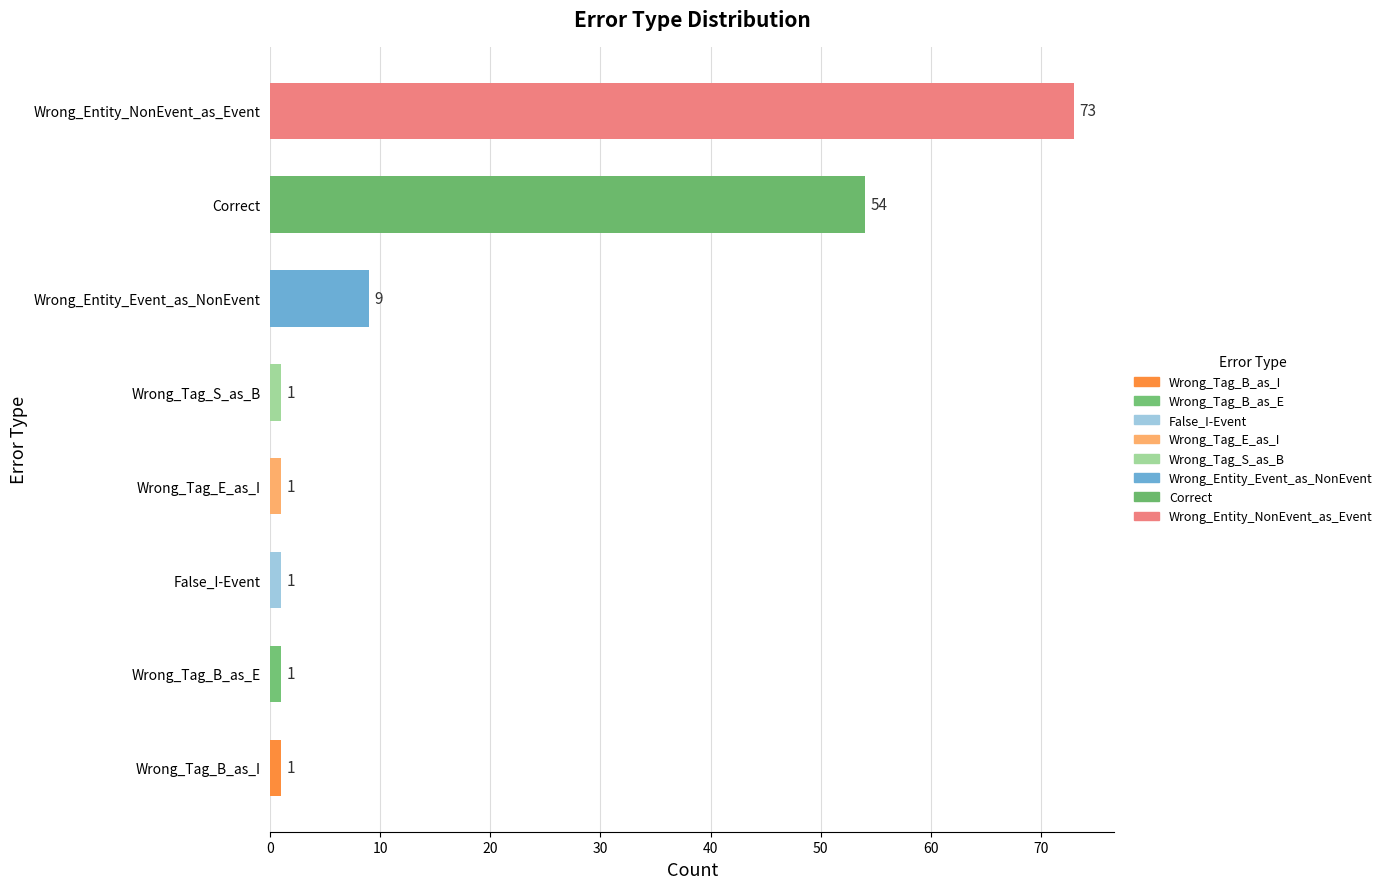

Is it true that the value at Wrong_Tag_B_as_E is 1?

True